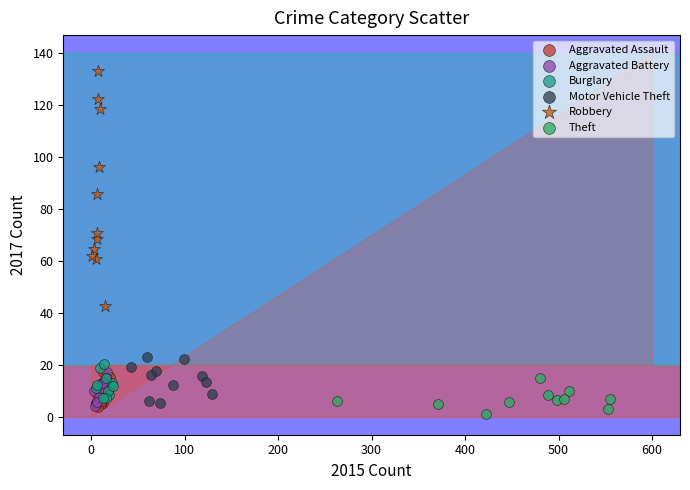

Which series has the largest Y range (max minus min)?

Robbery